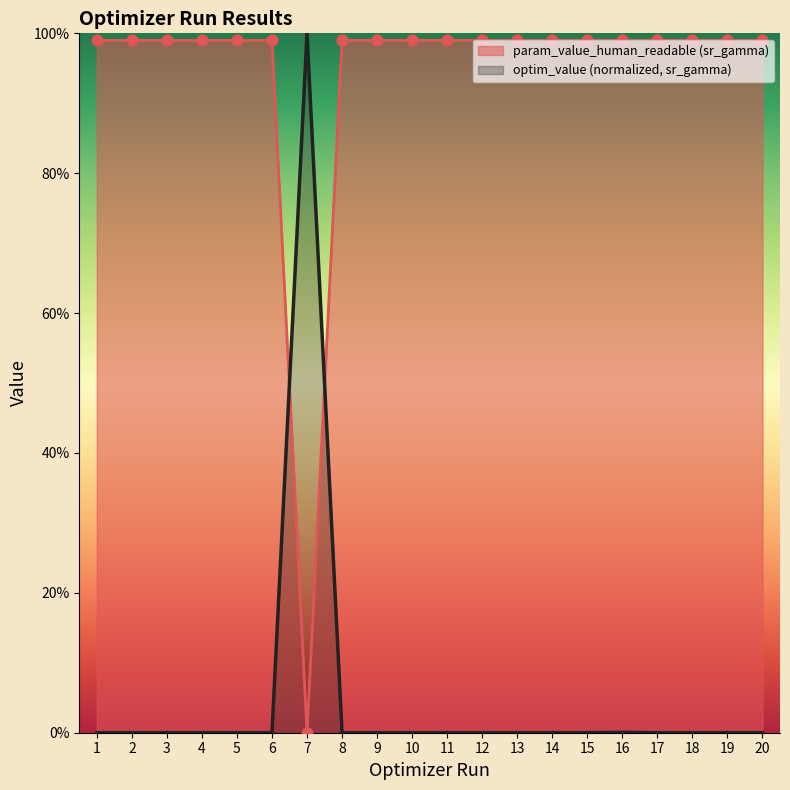

Which series reaches the maximum Y coordinate?

optim_value_sr_gamma